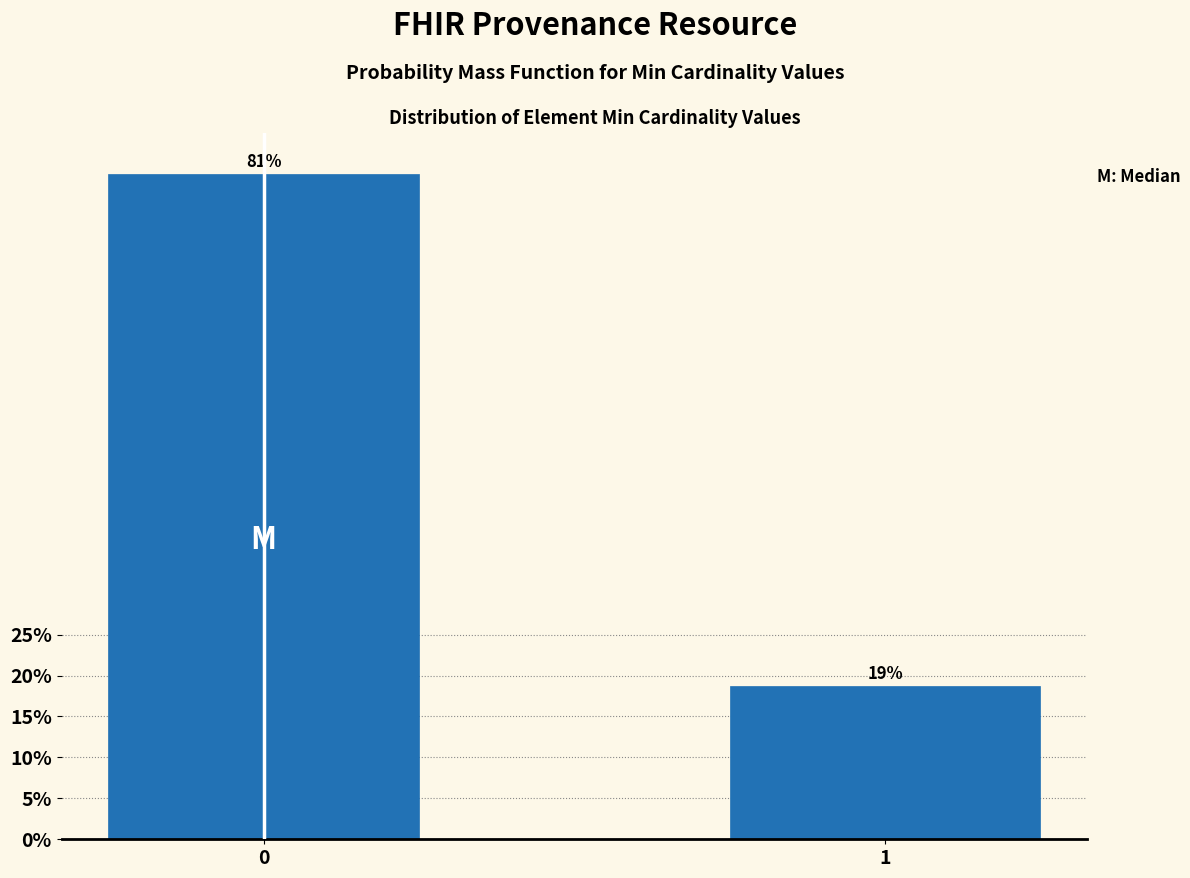

What is the ratio of the value at 0 to the value at 1?

4.3